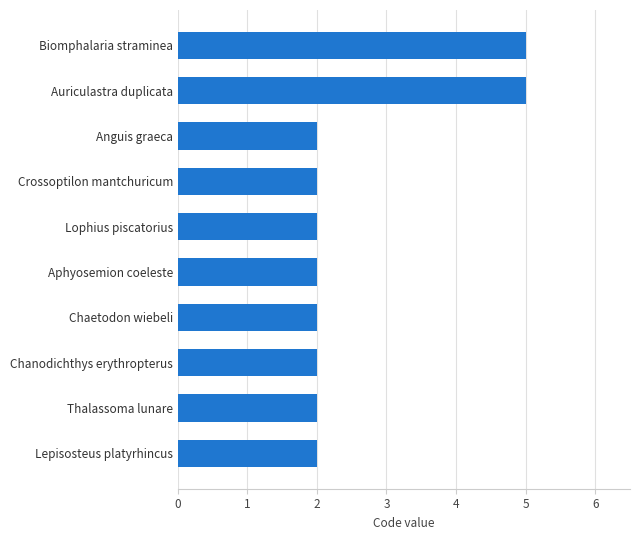

What is the maximum value shown in the chart?

5